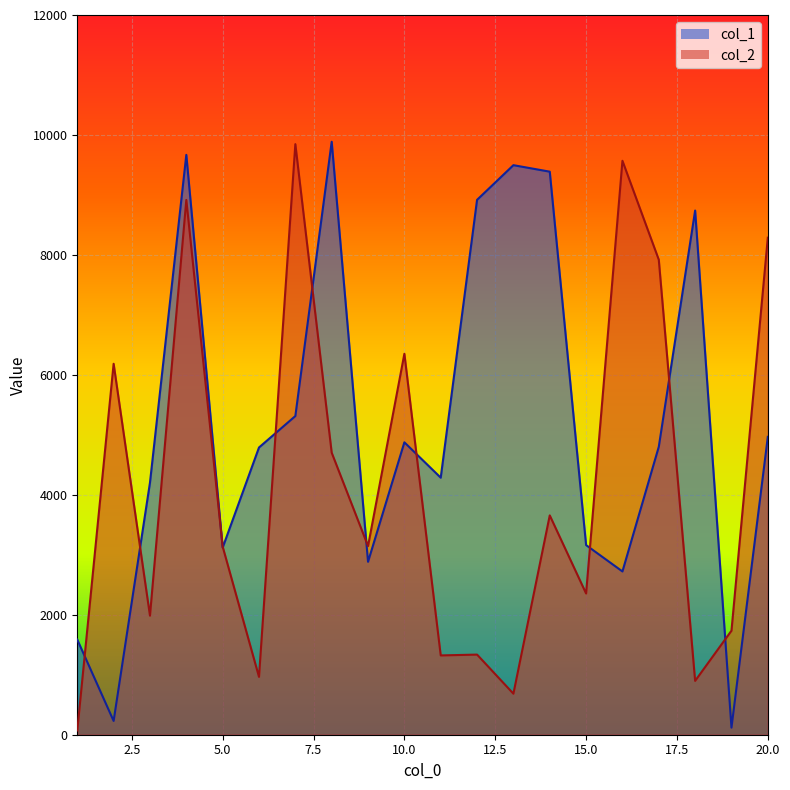

What value does the col_2 series have at 20.0?

8287.3